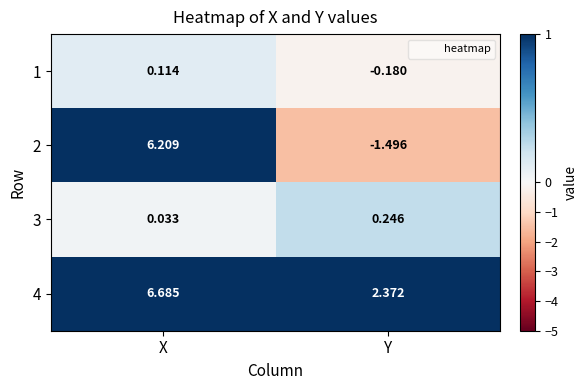

How many distinct data groups are displayed?

4